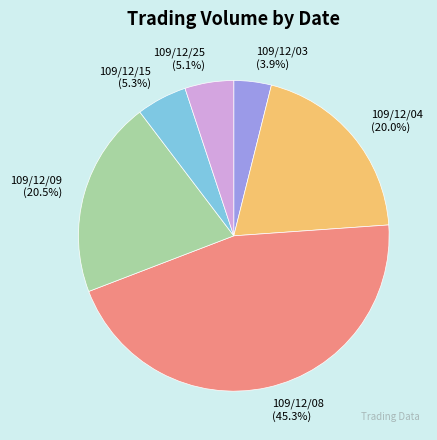

How many segments does this pie chart have?

6